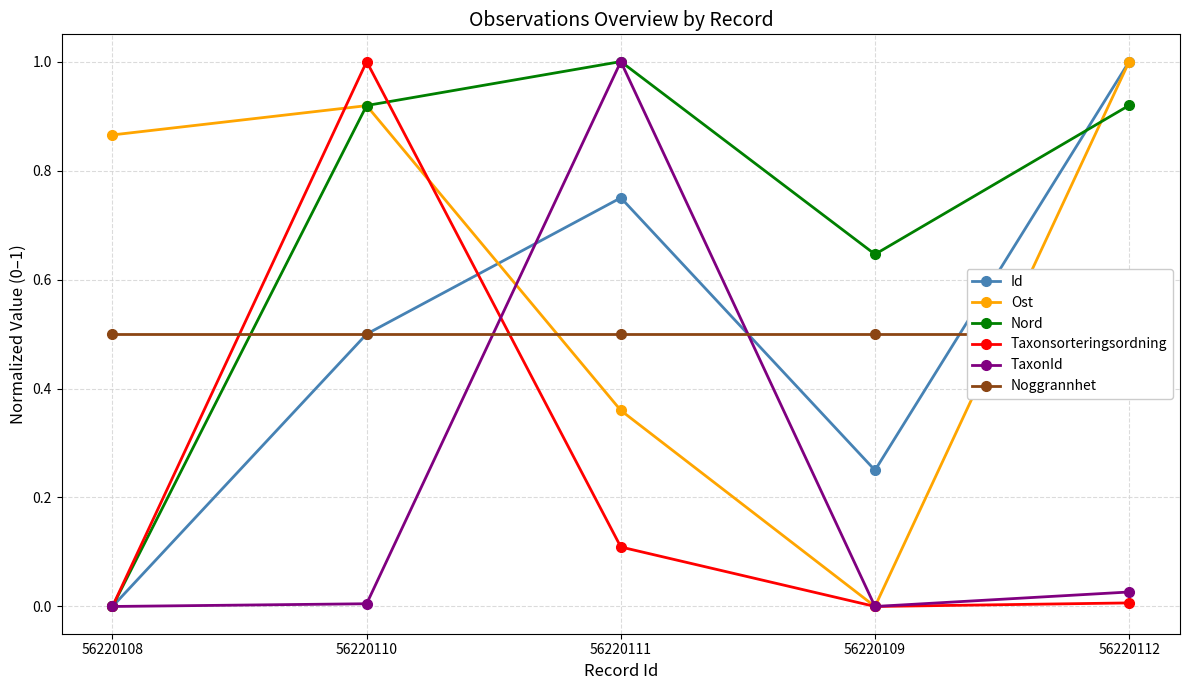

Which label corresponds to the smallest value in the chart?

56220108